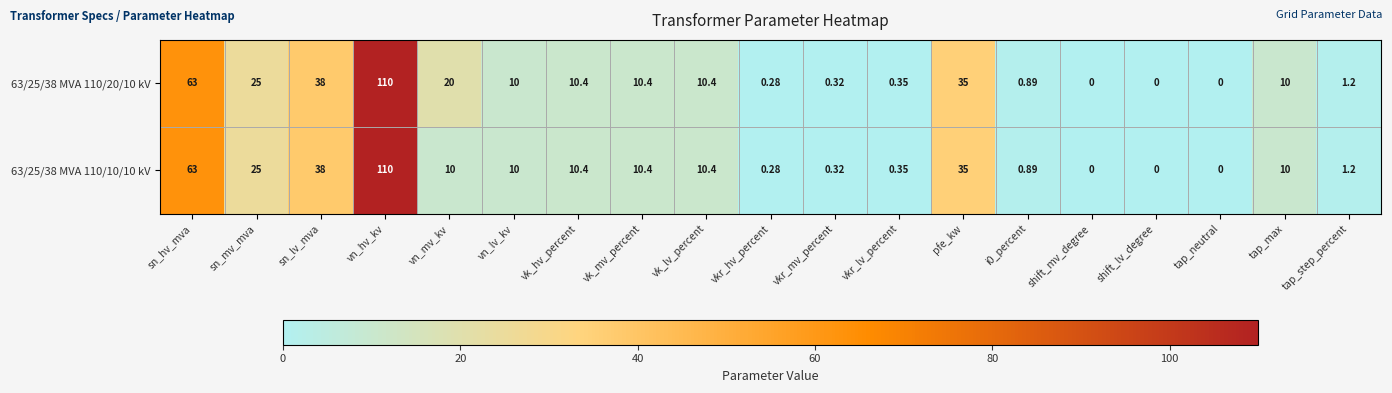

Which category has the highest value across all series?

vn_hv_kv